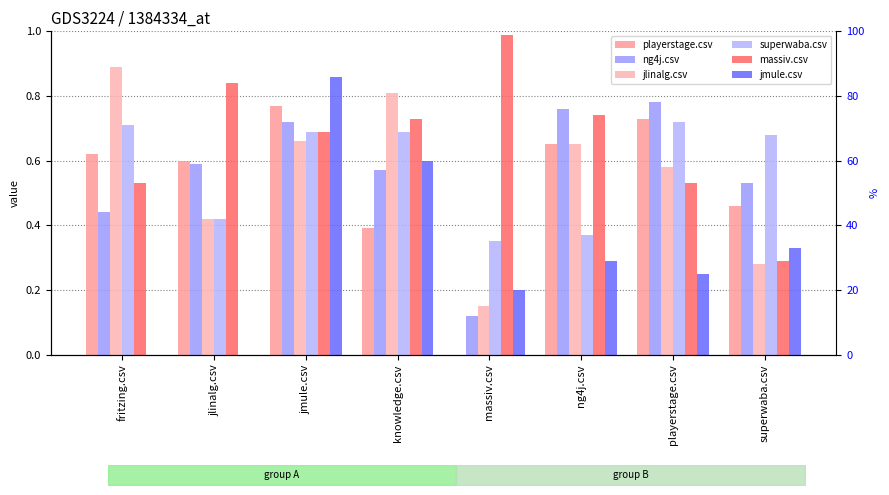

Where is playerstage.csv nearest to the value 0?

massiv.csv